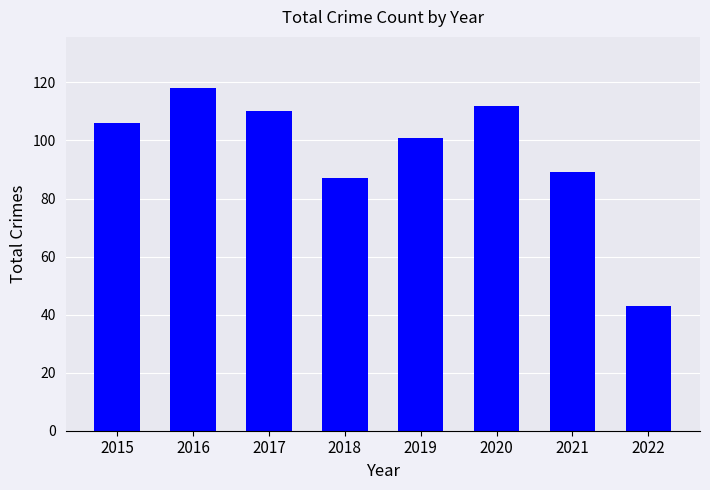

Read the value at 2016.

118